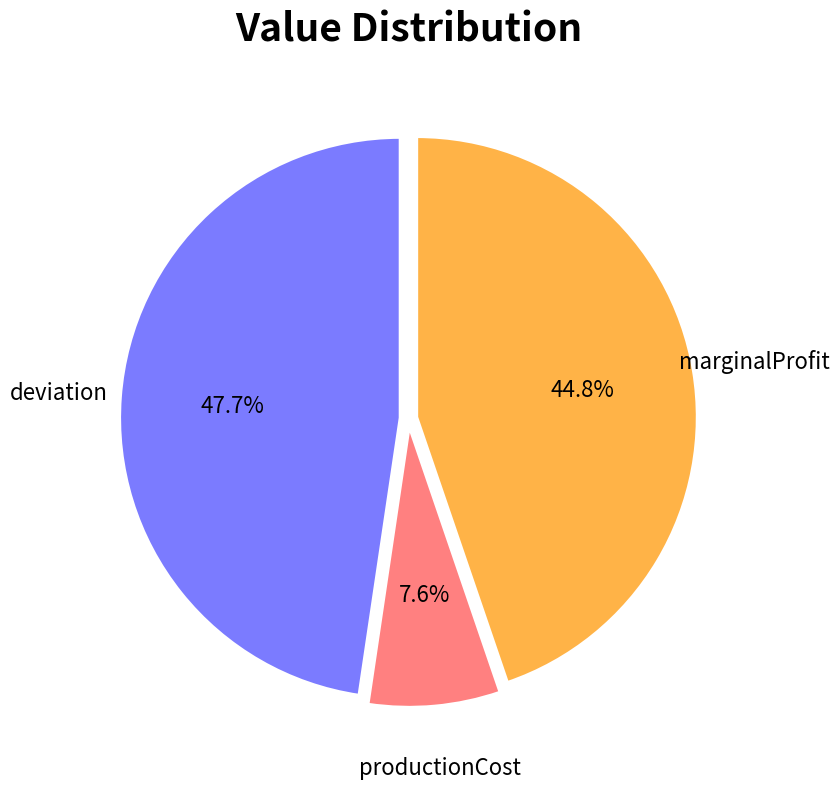

Is there any slice that represents more than half of the pie?

No